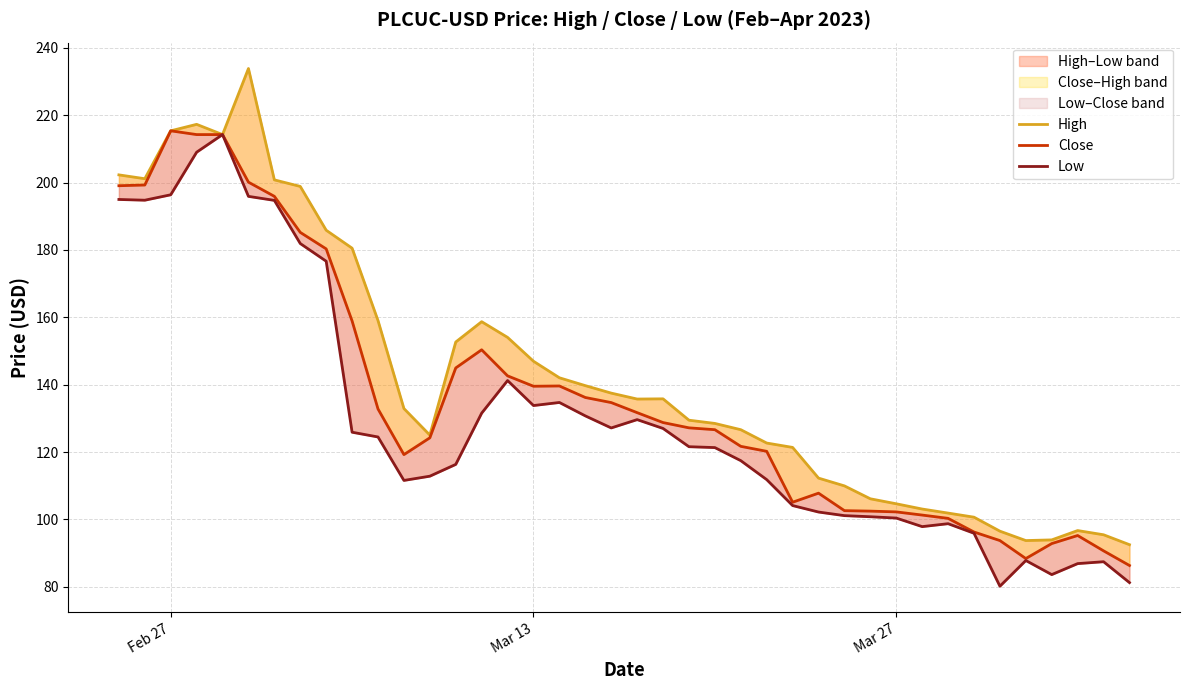

Rank the series by their maximum value, from highest to lowest.

High, Close, Low